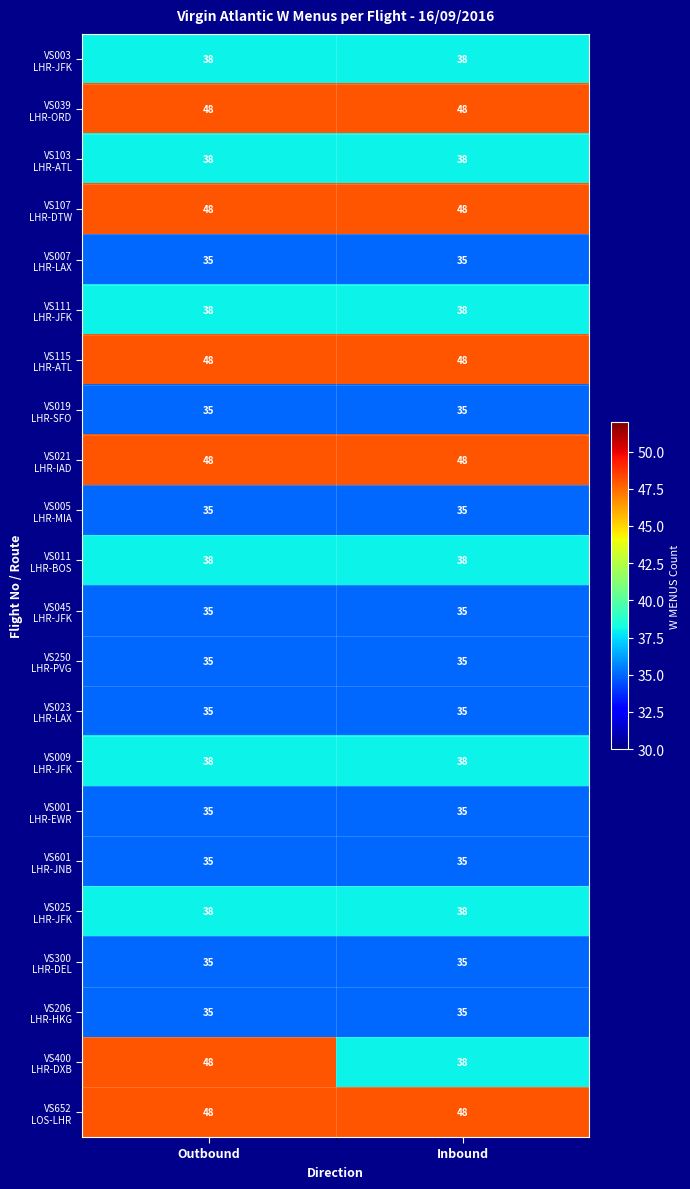

What is the difference between the highest and lowest values at Outbound?

13